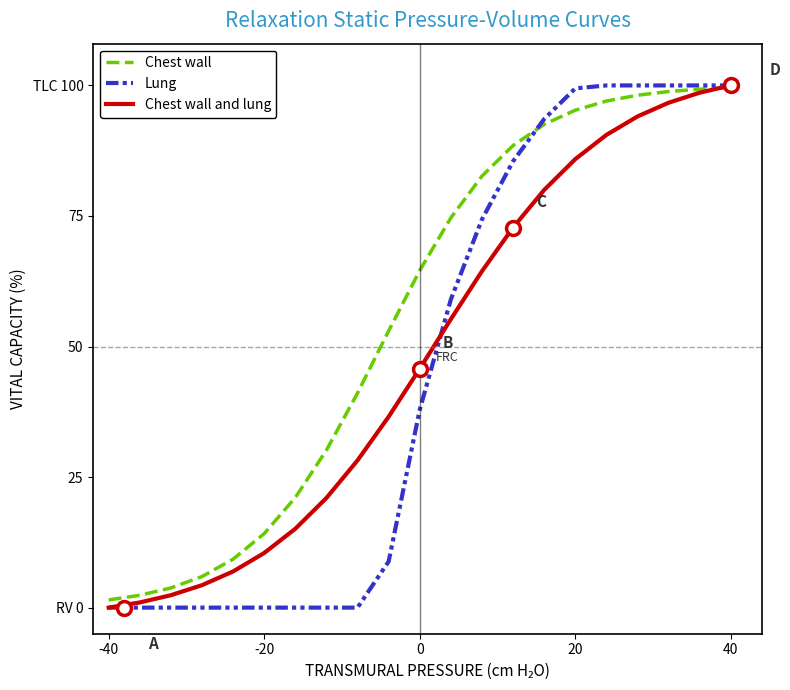

What are all the series names shown in the legend?

Chest wall, Lung, Chest wall and lung